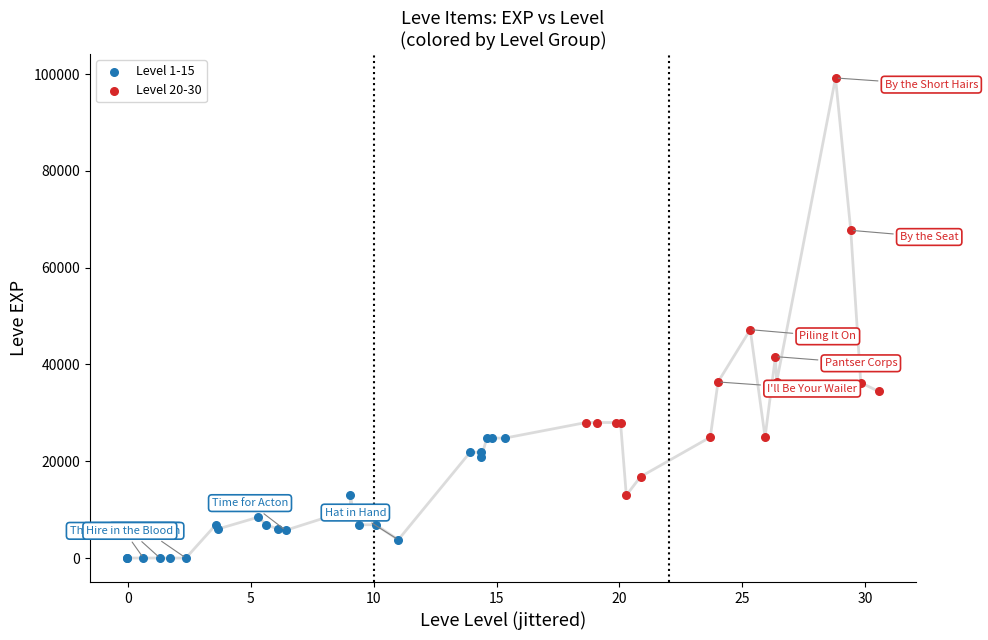

Which series reaches the maximum Y coordinate?

Level 20-30